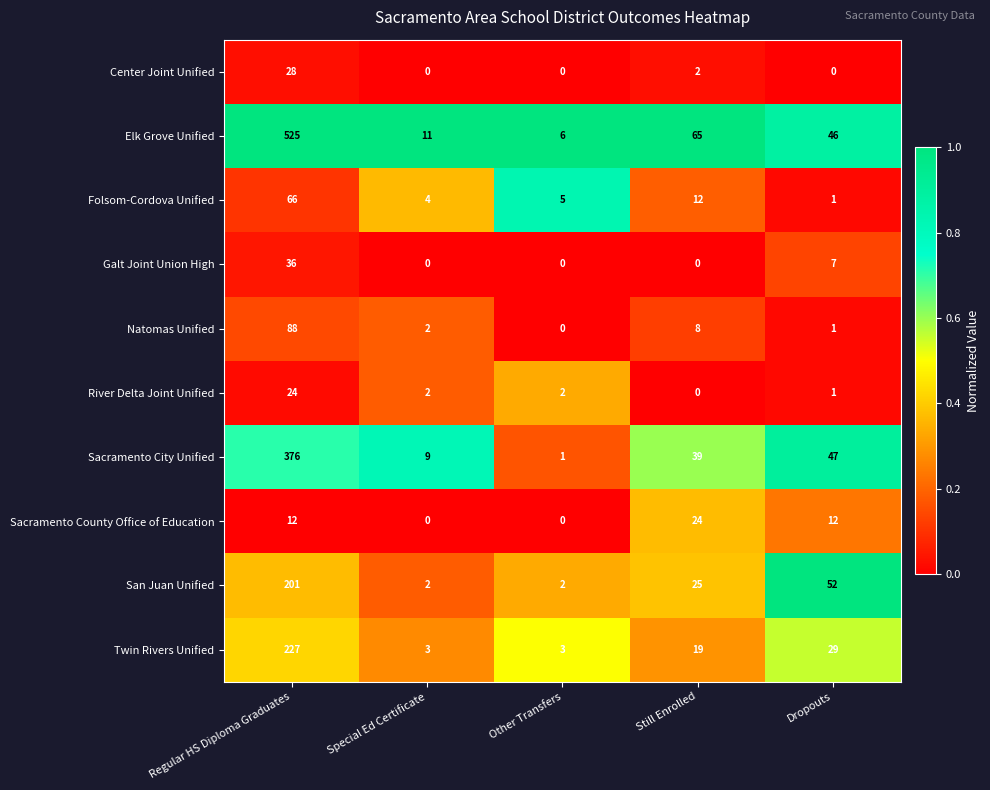

True or false: Galt Joint Union High has a value of 0 at Other Transfers.

True